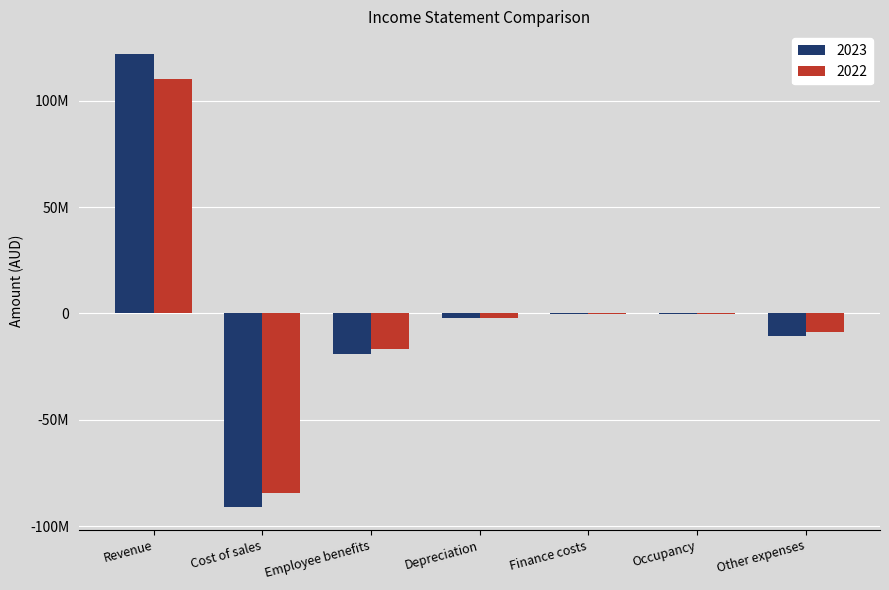

What are all the series names shown in the legend?

2023, 2022